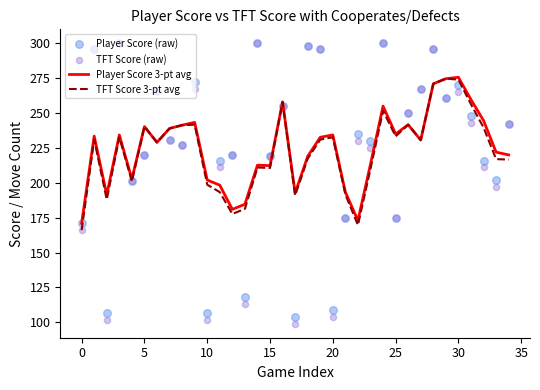

At how many categories does at least one series exceed 202?

29